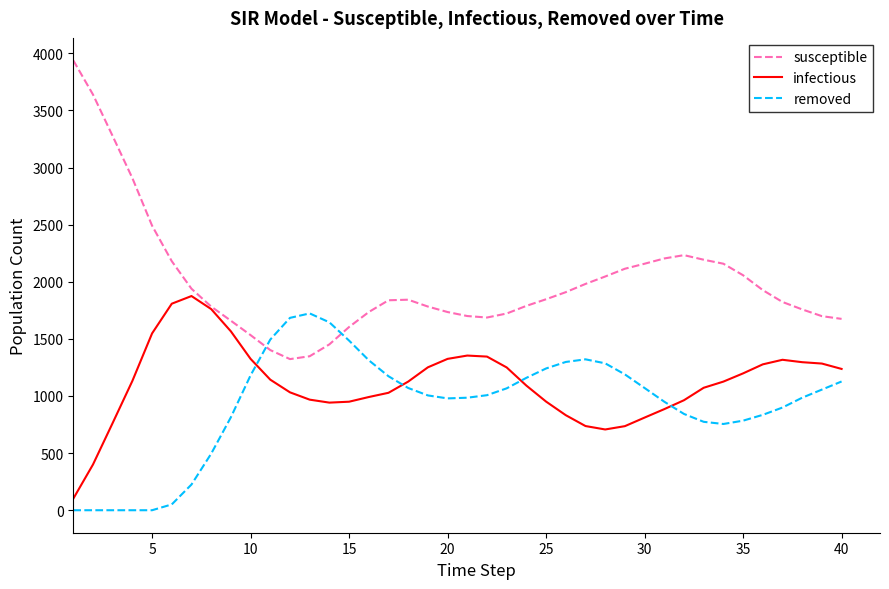

True or false: infectious and removed intersect in this chart.

True